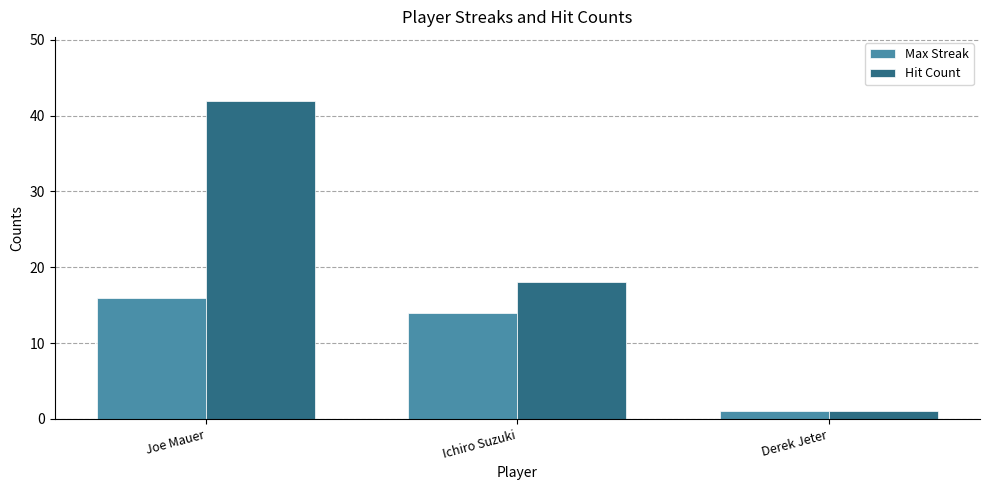

Which series has the largest total across all categories?

Hit Count